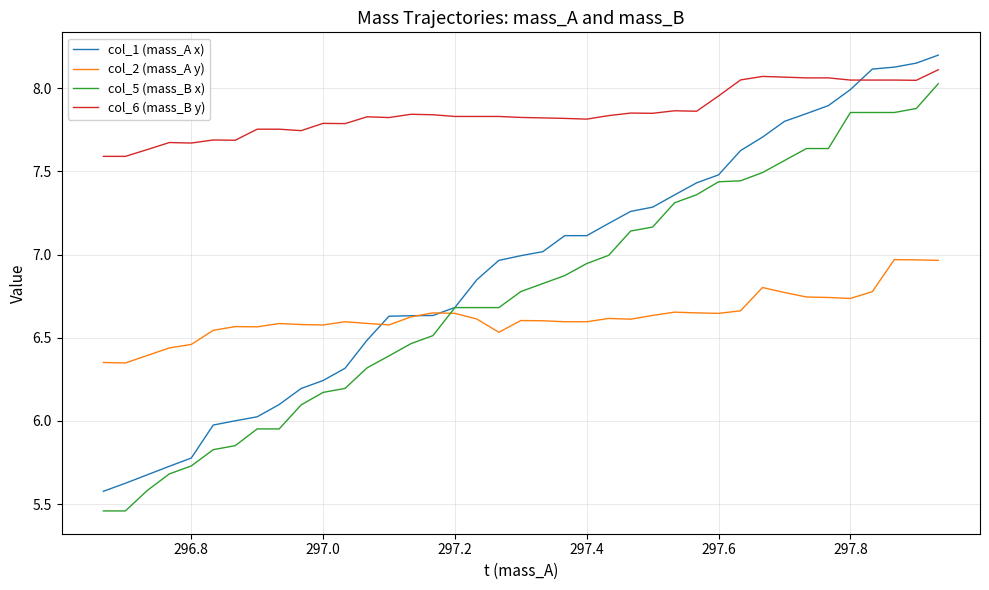

Which series has the largest total across all categories?

col_6 (mass_B y)